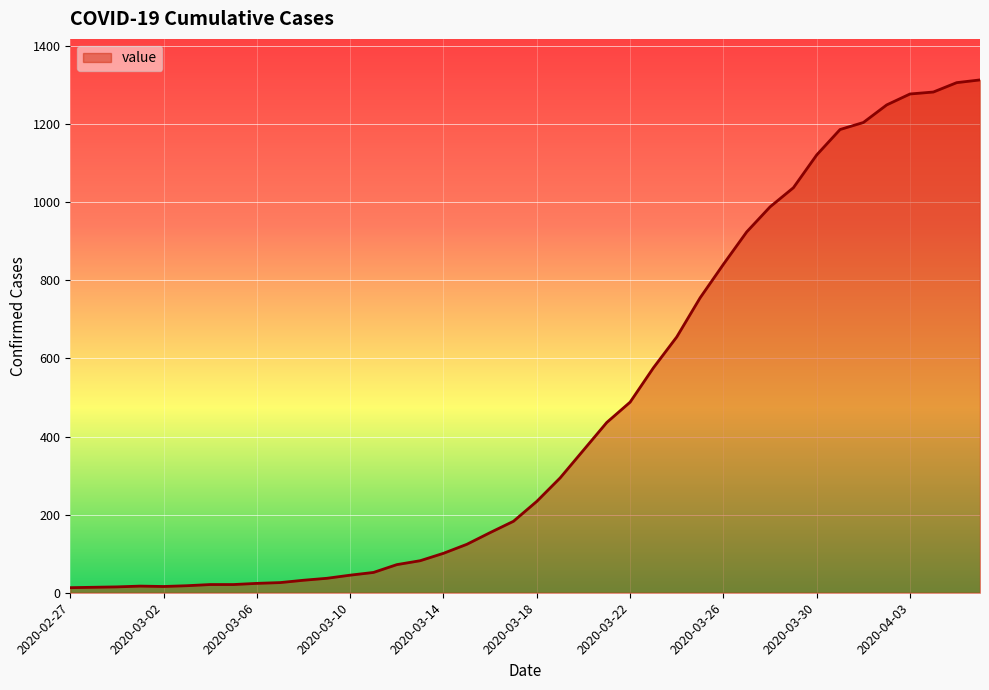

Does the chart display data point markers on the line(s)?

No